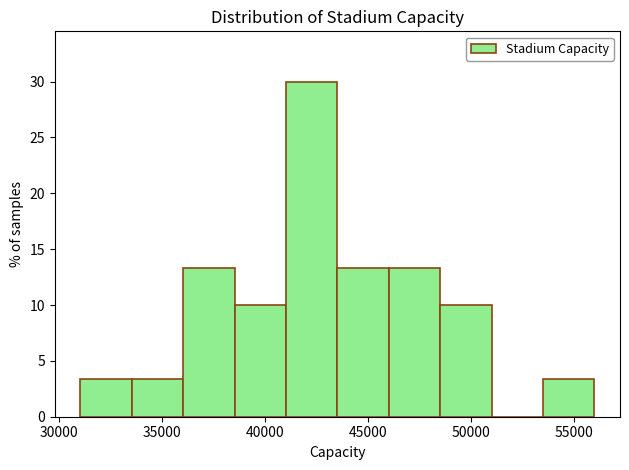

Over which range of the x-axis is the bar tallest?

41000 to 43500